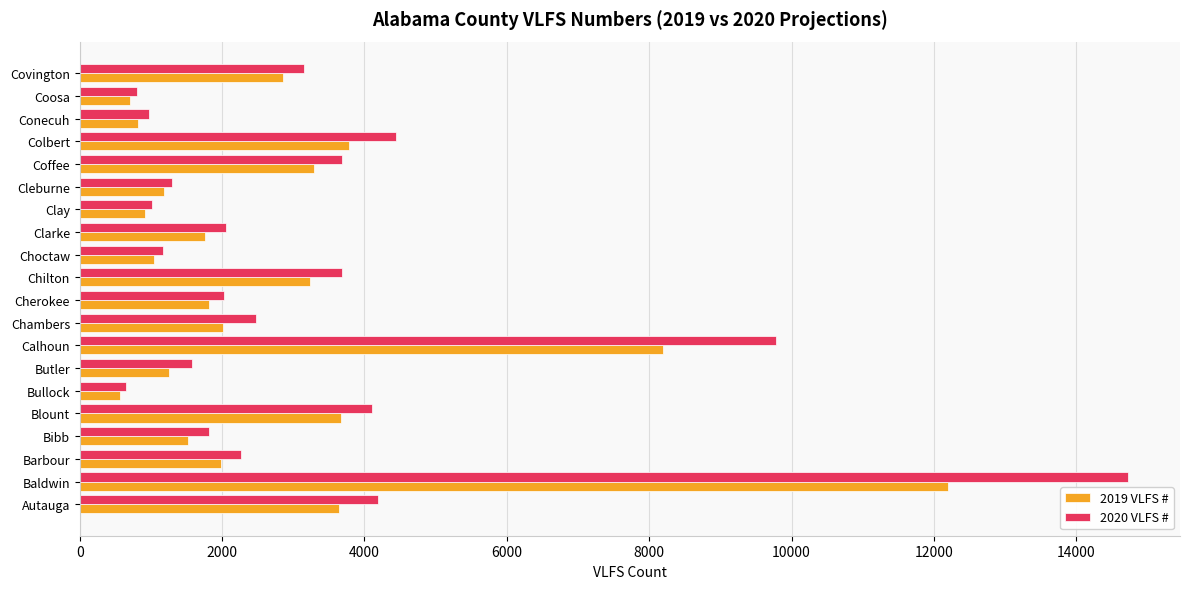

What is the minimum value shown in the chart?

560